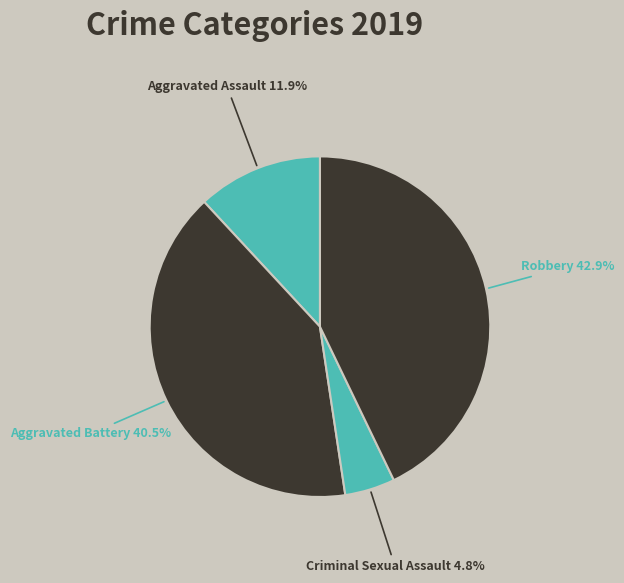

True or false: Criminal Sexual Assault accounts for 5% of the total.

True